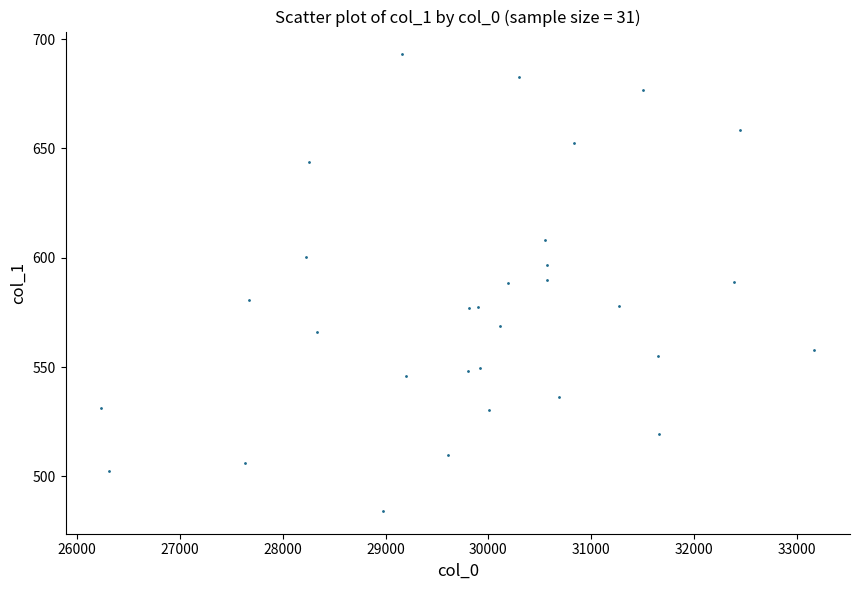

What is the range of Y values (max minus min)?

208.8